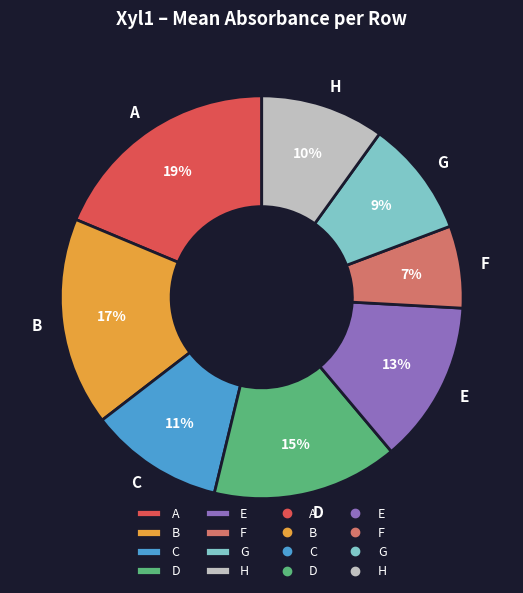

Is A the majority of the pie?

No